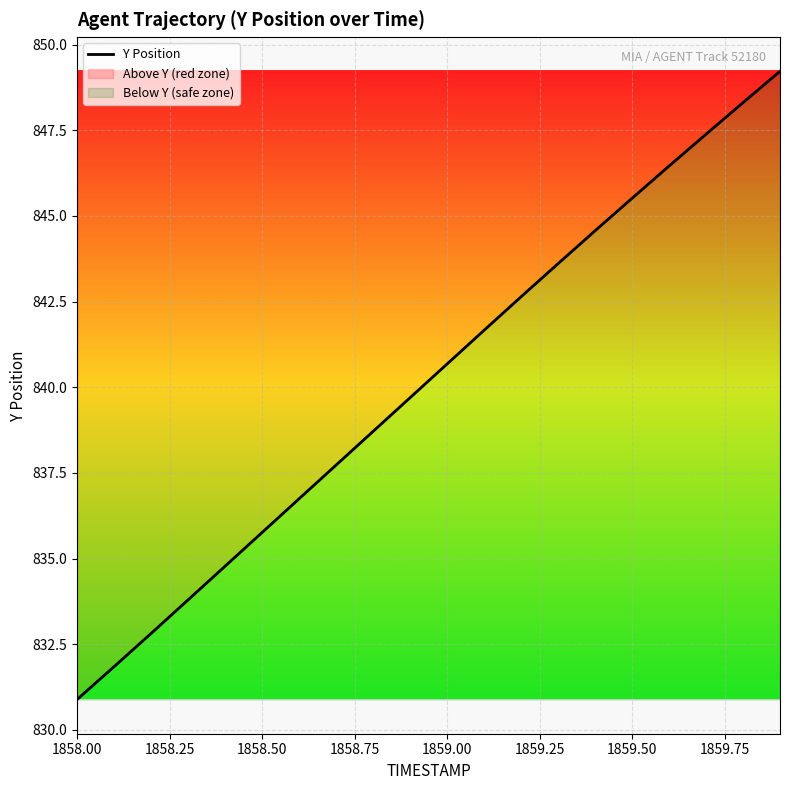

What is the difference between the maximum and minimum values?

18.3